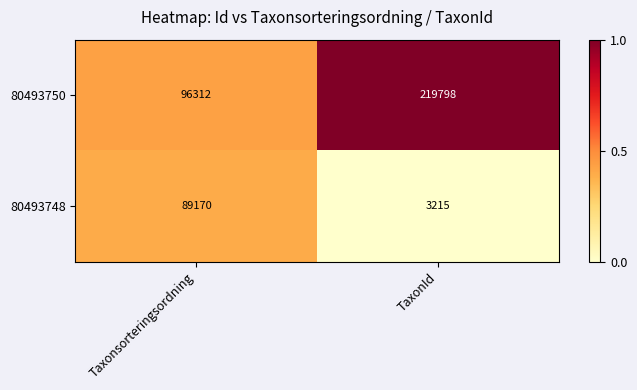

The value of 80493750 at Taxonsorteringsordning is 96312. True or false?

True